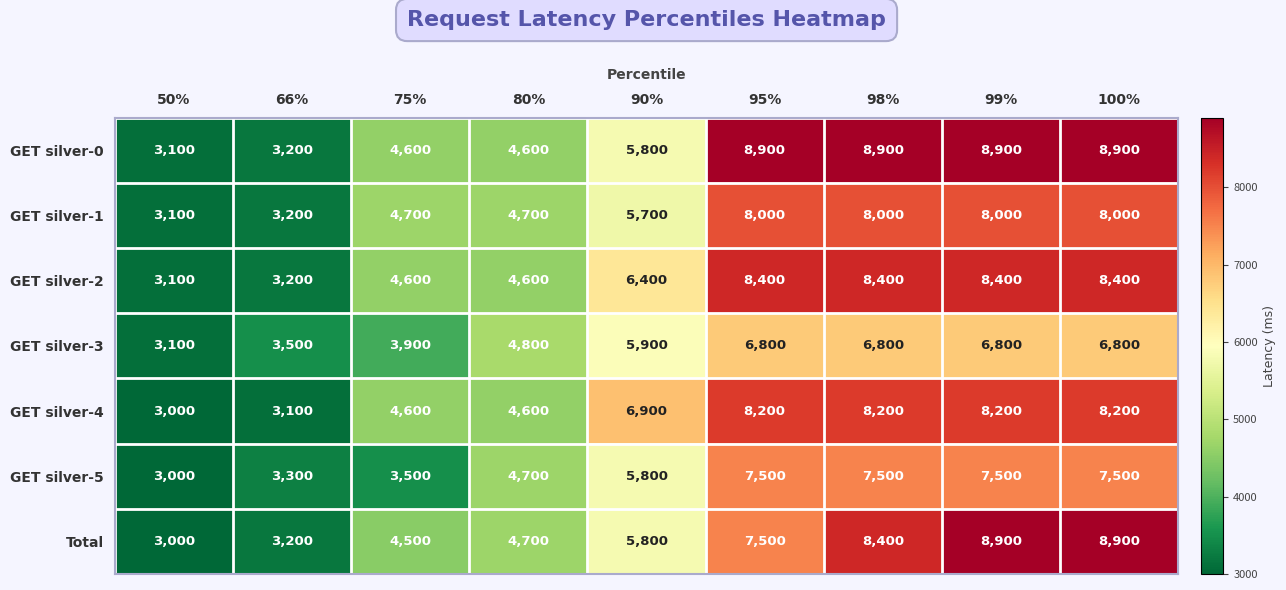

Which series has the largest range (max minus min)?

Total